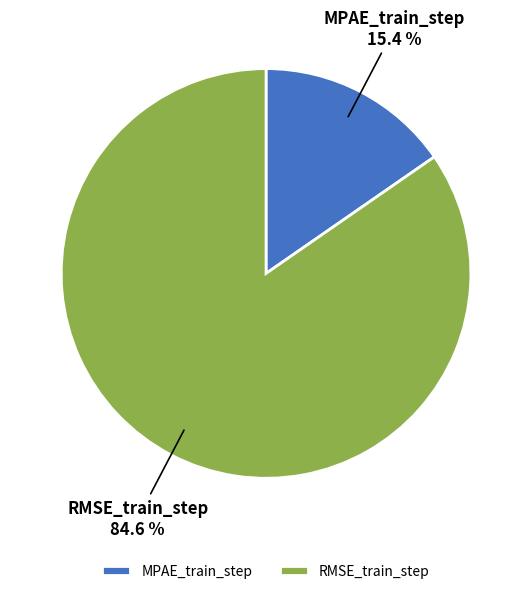

Count the number of slices in the pie.

2